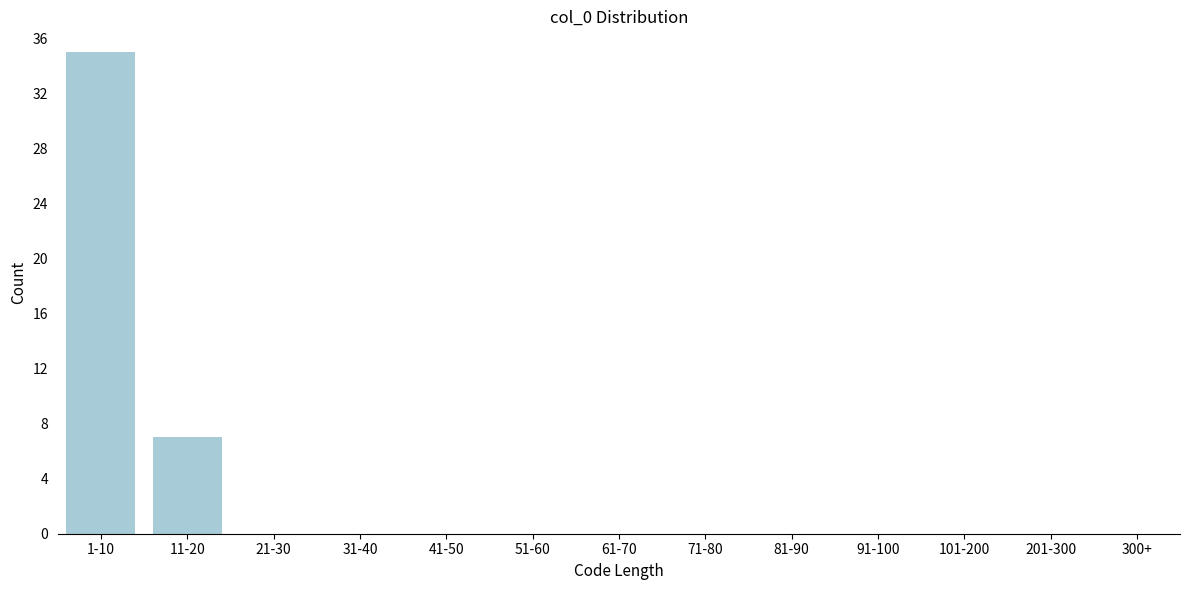

Reading right to left, extract all data points from this chart.

300+=0	201-300=0	101-200=0	91-100=0	81-90=0	71-80=0	61-70=0	51-60=0	41-50=0	31-40=0	21-30=0	11-20=7	1-10=35